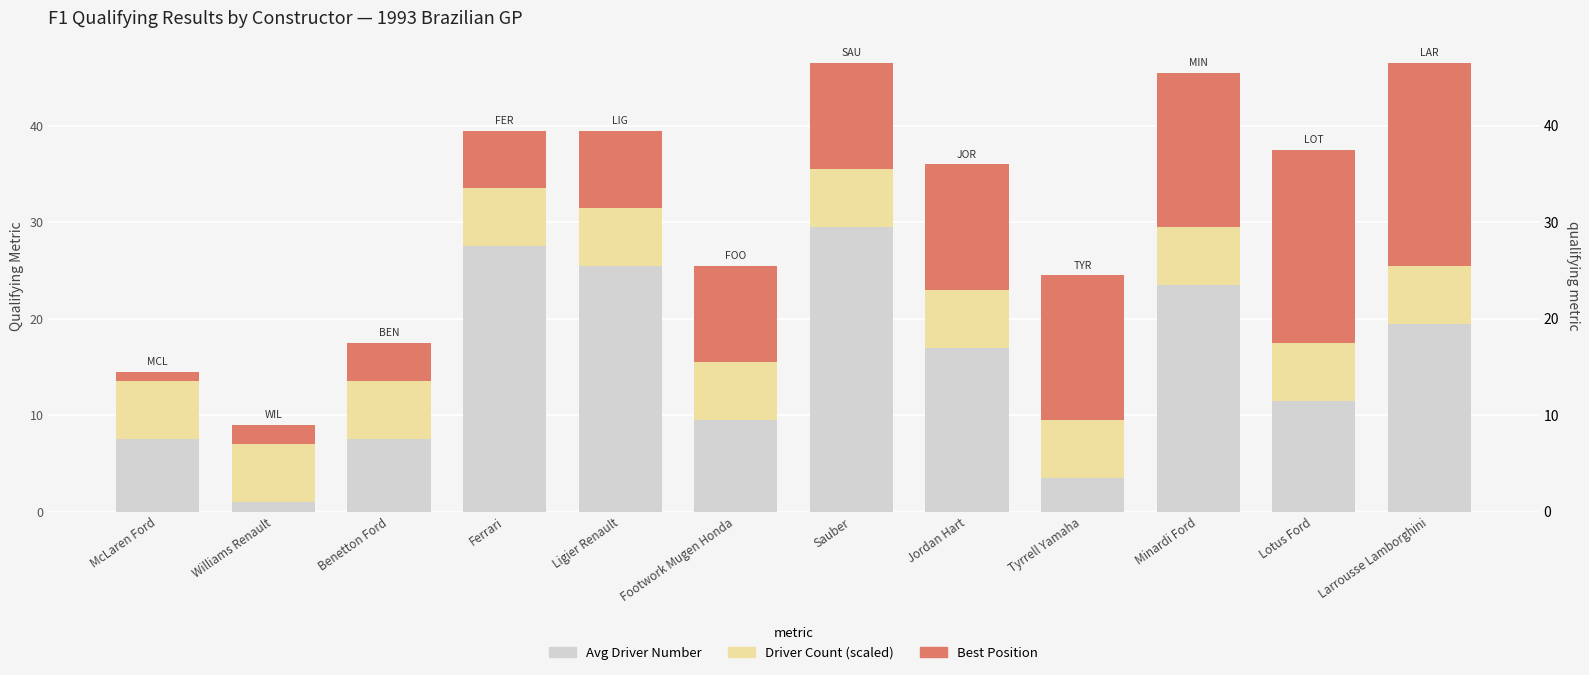

Reading left to right, what are all the values shown in this chart?

Avg Driver Number: McLaren Ford=7.5	Williams Renault=1.0	Benetton Ford=7.5	Ferrari=27.5	Ligier Renault=25.5	Footwork Mugen Honda=9.5	Sauber=29.5	Jordan Hart=17.0	Tyrrell Yamaha=3.5	Minardi Ford=23.5	Lotus Ford=11.5	Larrousse Lamborghini=19.5
Driver Count: McLaren Ford=6.0	Williams Renault=6.0	Benetton Ford=6.0	Ferrari=6.0	Ligier Renault=6.0	Footwork Mugen Honda=6.0	Sauber=6.0	Jordan Hart=6.0	Tyrrell Yamaha=6.0	Minardi Ford=6.0	Lotus Ford=6.0	Larrousse Lamborghini=6.0
Best Position: McLaren Ford=1.0	Williams Renault=2.0	Benetton Ford=4.0	Ferrari=6.0	Ligier Renault=8.0	Footwork Mugen Honda=10.0	Sauber=11.0	Jordan Hart=13.0	Tyrrell Yamaha=15.0	Minardi Ford=16.0	Lotus Ford=20.0	Larrousse Lamborghini=21.0